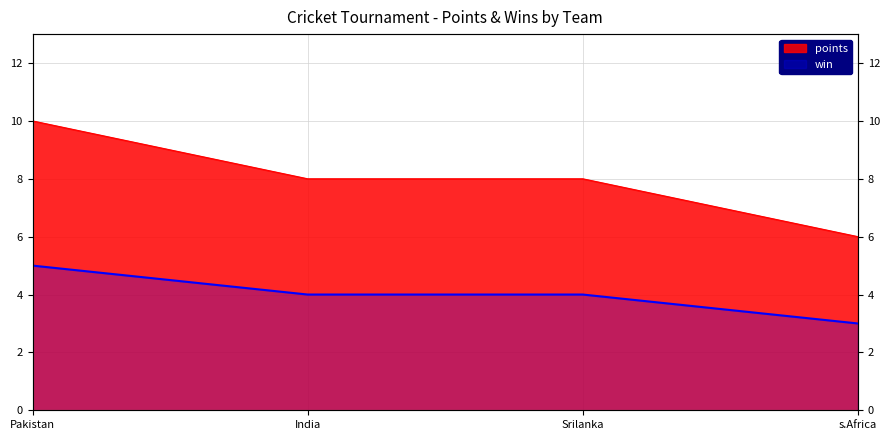

Reading left to right, what are all the values shown in this chart?

points: Pakistan=10	India=8	Srilanka=8	s.Africa=6
win: Pakistan=5	India=4	Srilanka=4	s.Africa=3